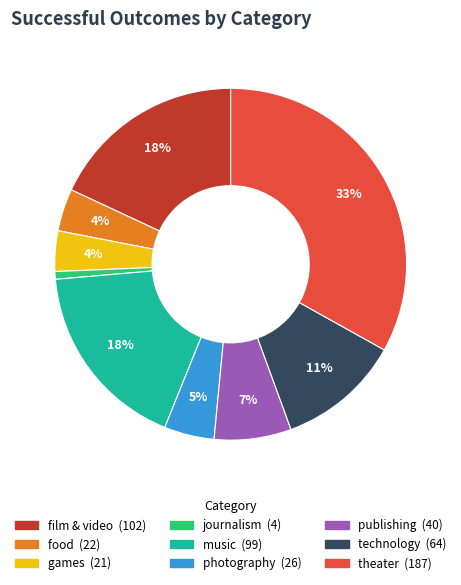

Does theater account for over 50% of the chart?

No